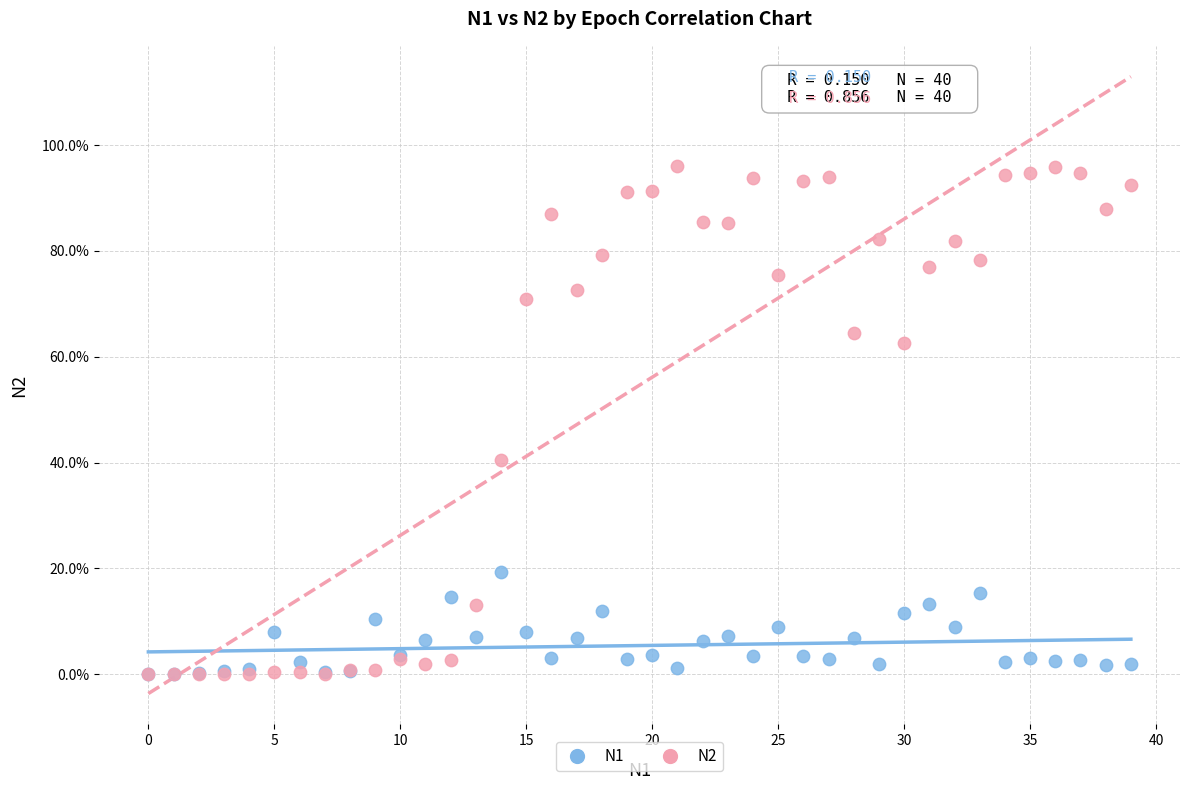

Which series reaches the maximum Y coordinate?

N2